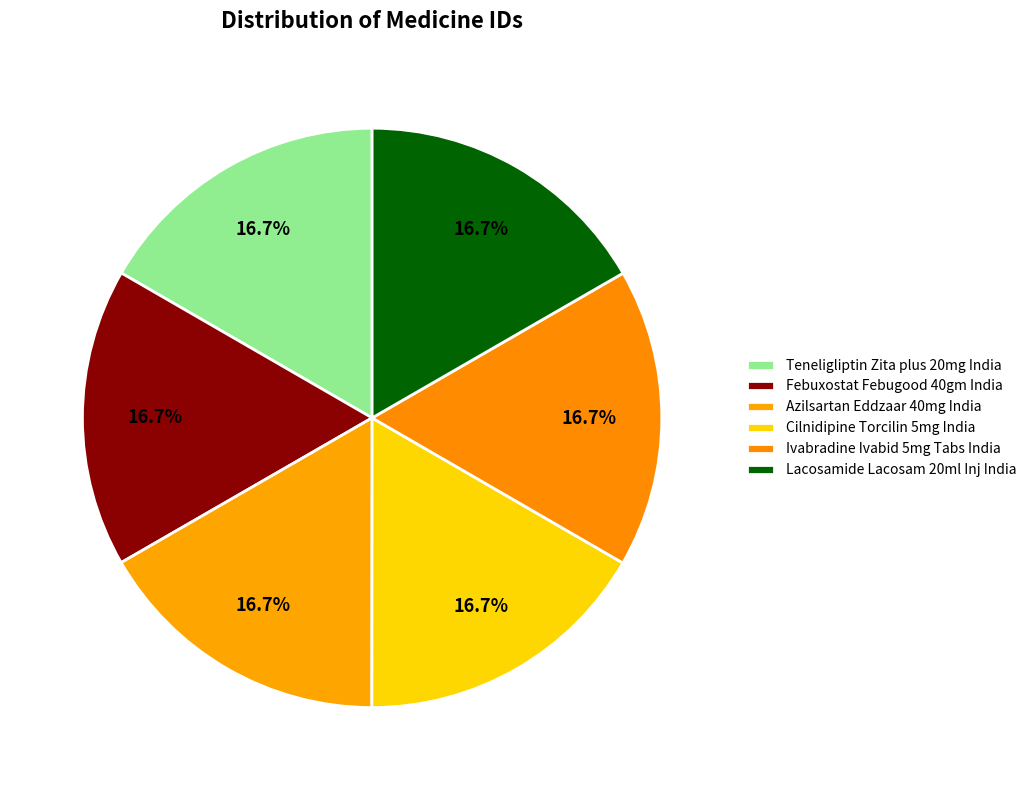

What percentage is the Ivabradine Ivabid 5mg Tabs India slice, to the nearest percent?

17%